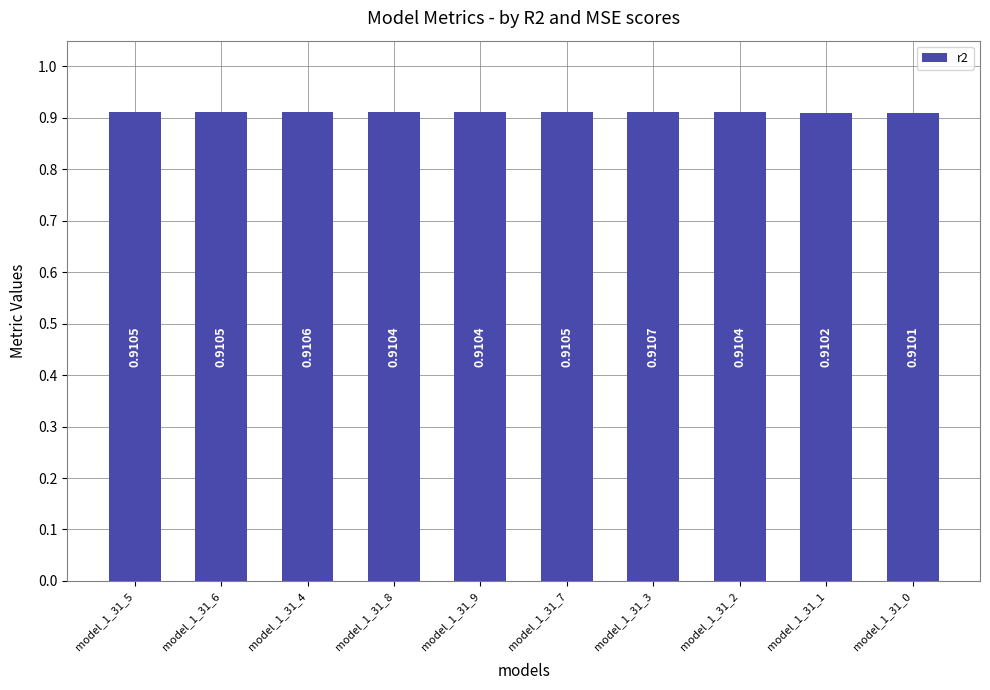

Between model_1_31_4 and model_1_31_1, which is larger?

model_1_31_4